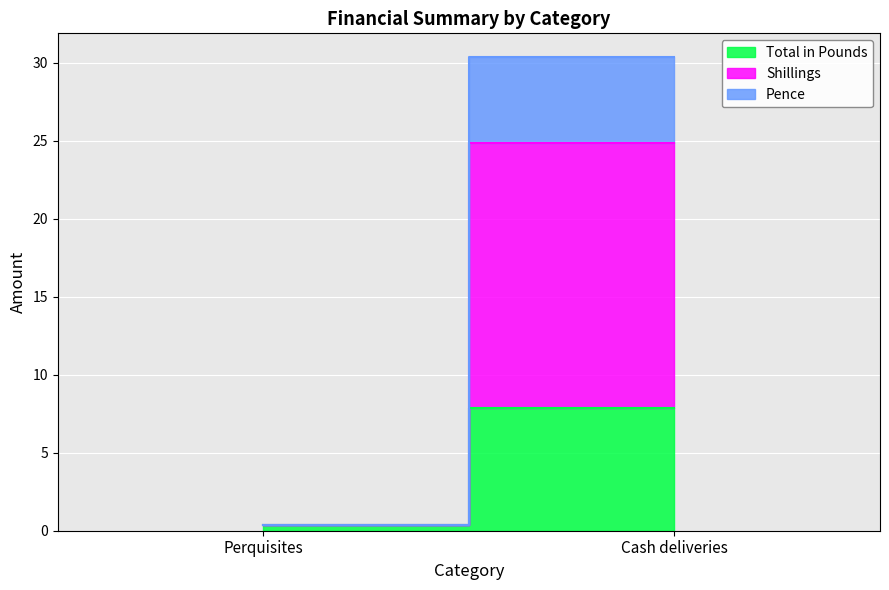

At which label does Shillings reach its minimum?

Perquisites